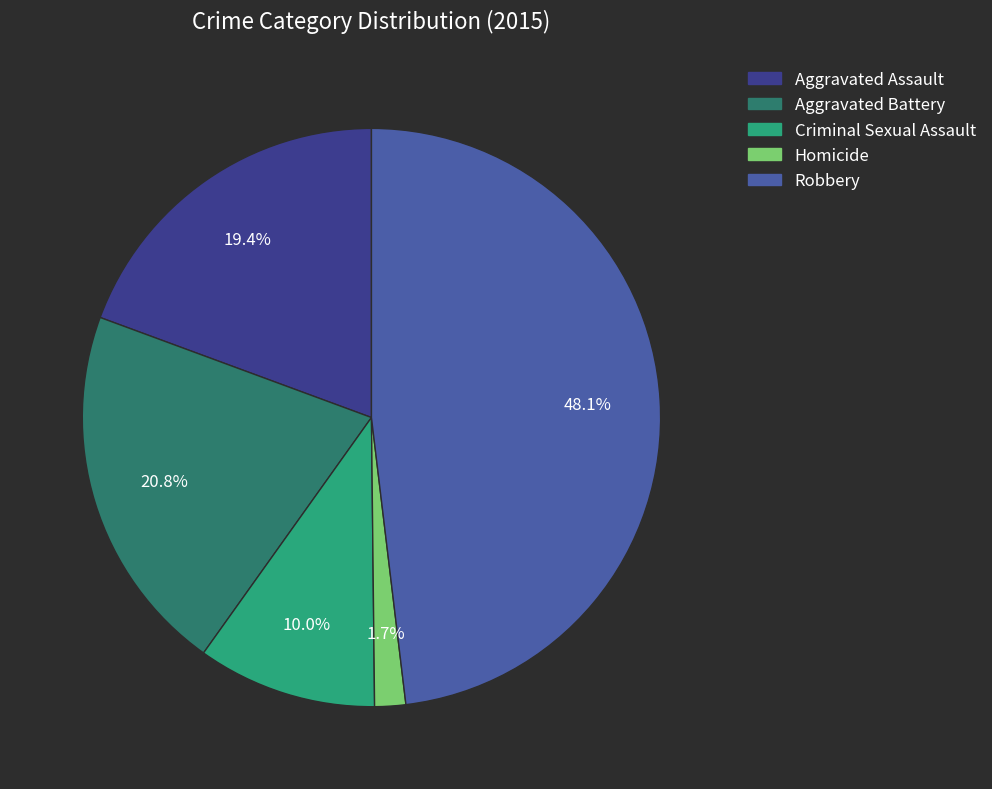

Which has a higher value, Aggravated Assault or Criminal Sexual Assault?

Aggravated Assault